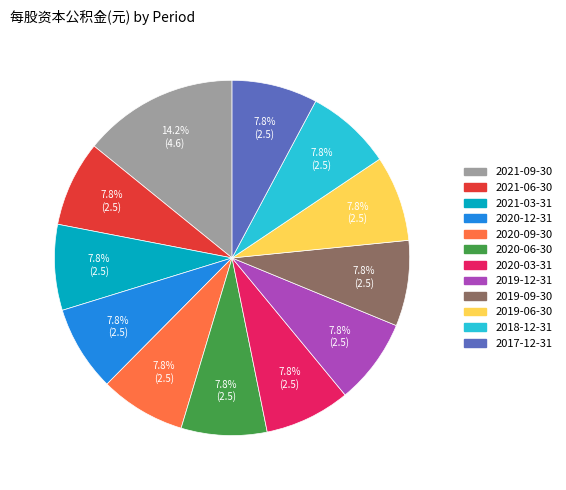

True or false: 2019-06-30 accounts for 8% of the total.

True